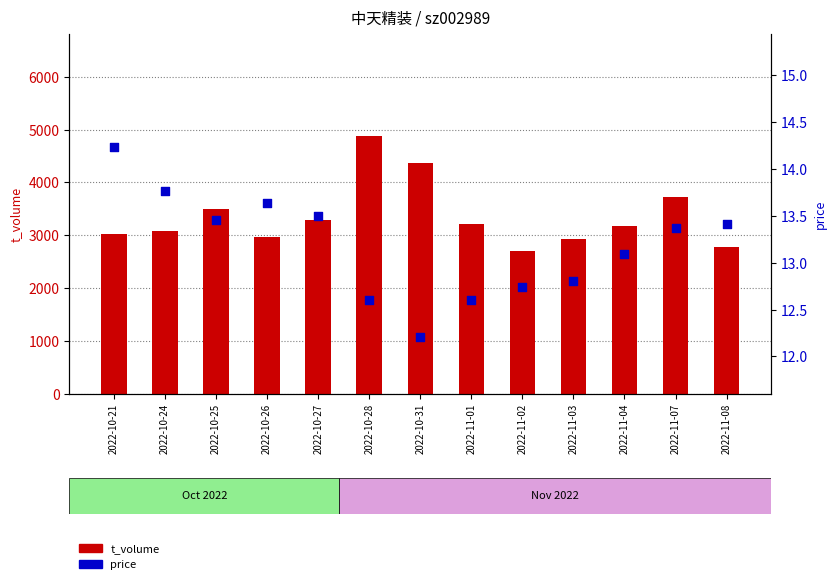

Which series contains the lowest Y value?

price